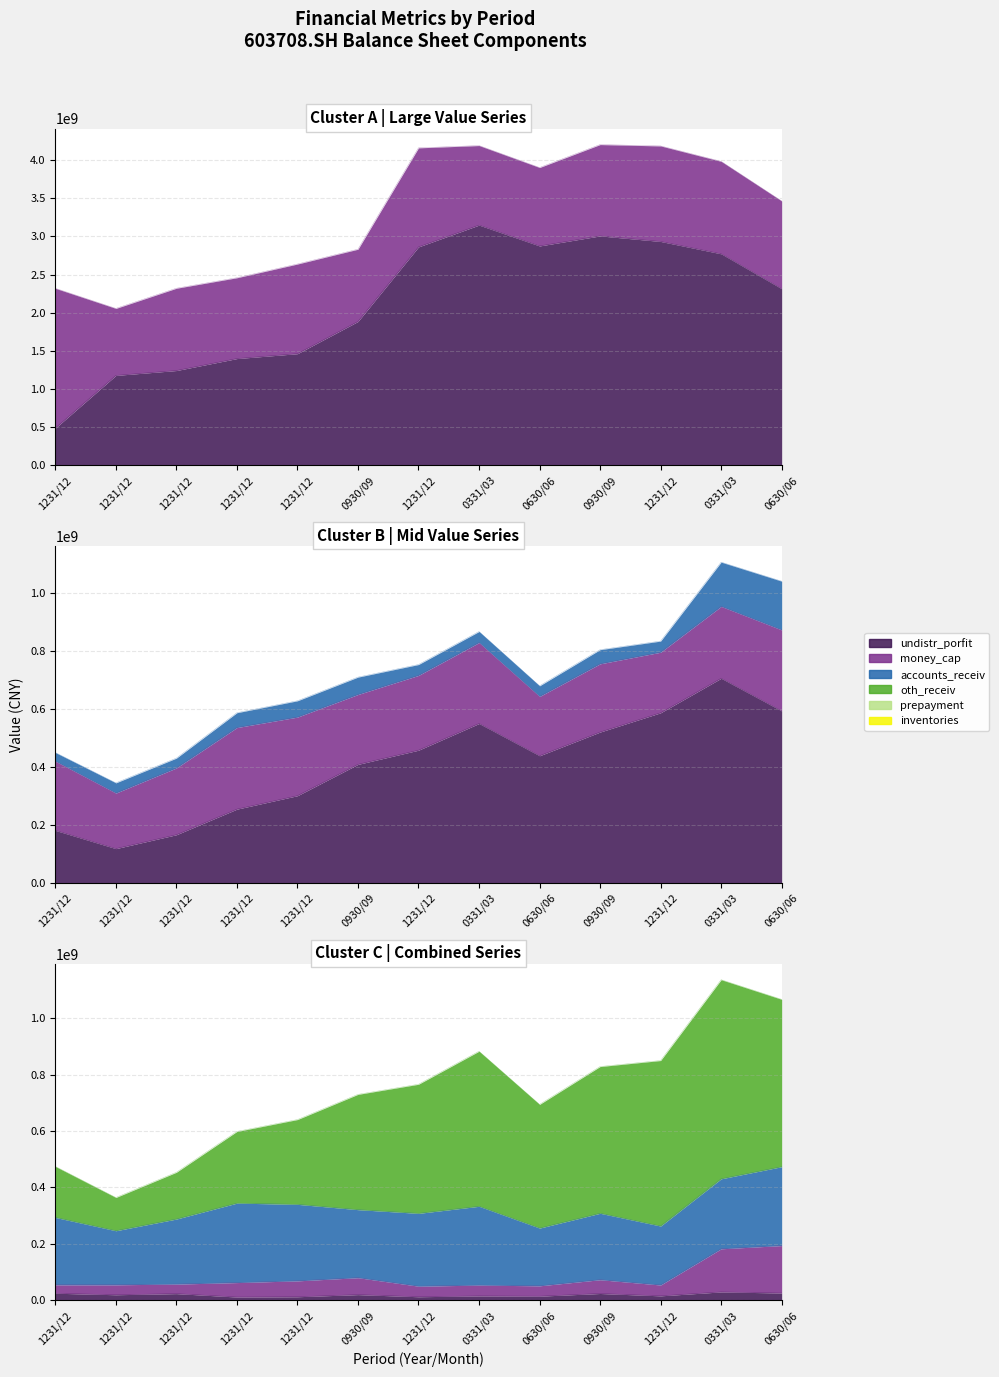

True or false: accounts_receiv and money_cap cross at least once.

False